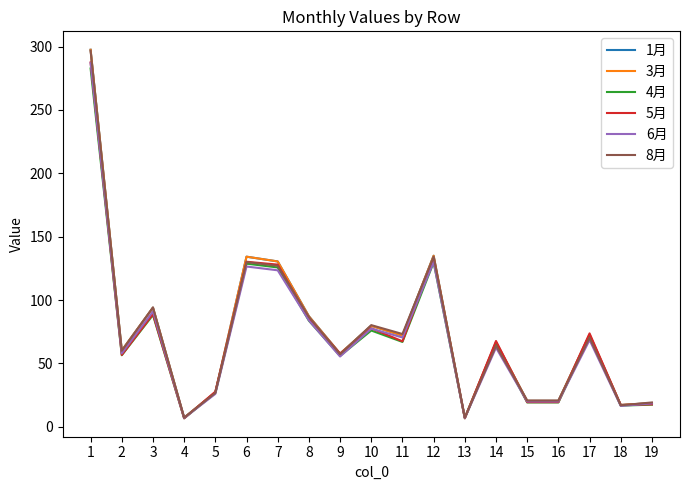

True or false: 4月 and 5月 cross at least once.

False